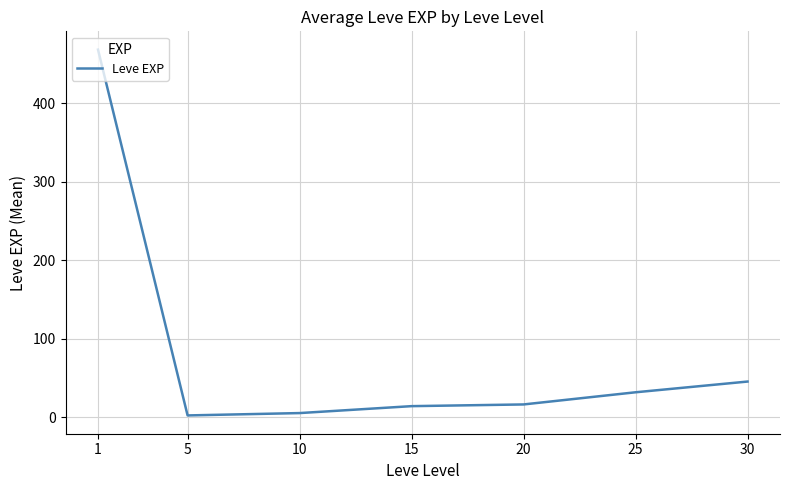

At which label is the value closest to 235?

30